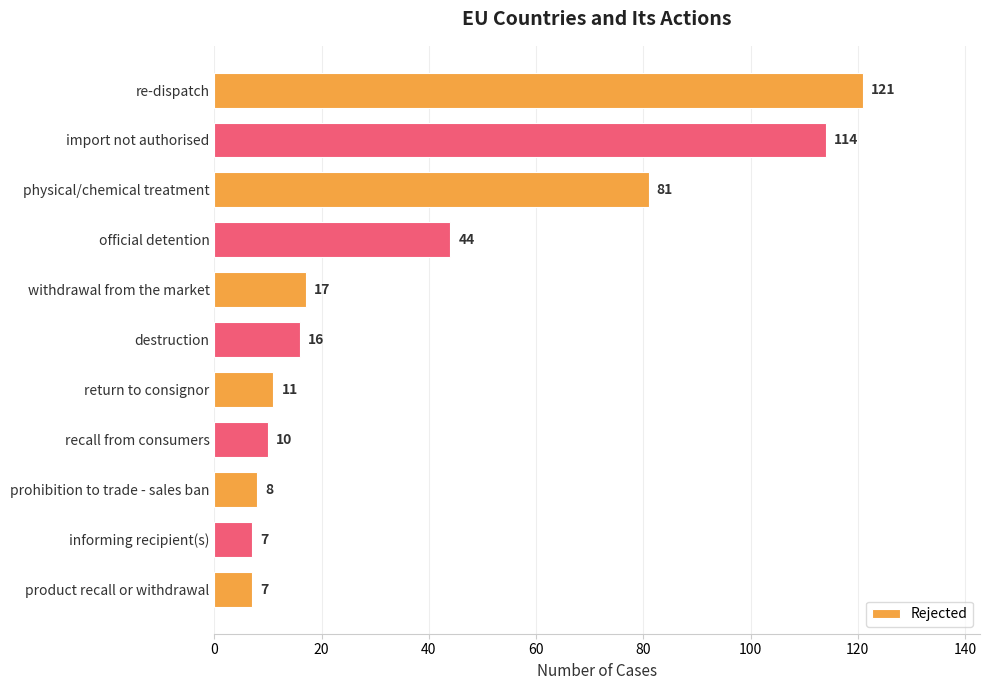

True or false: the data shows 7 at informing recipient(s).

True